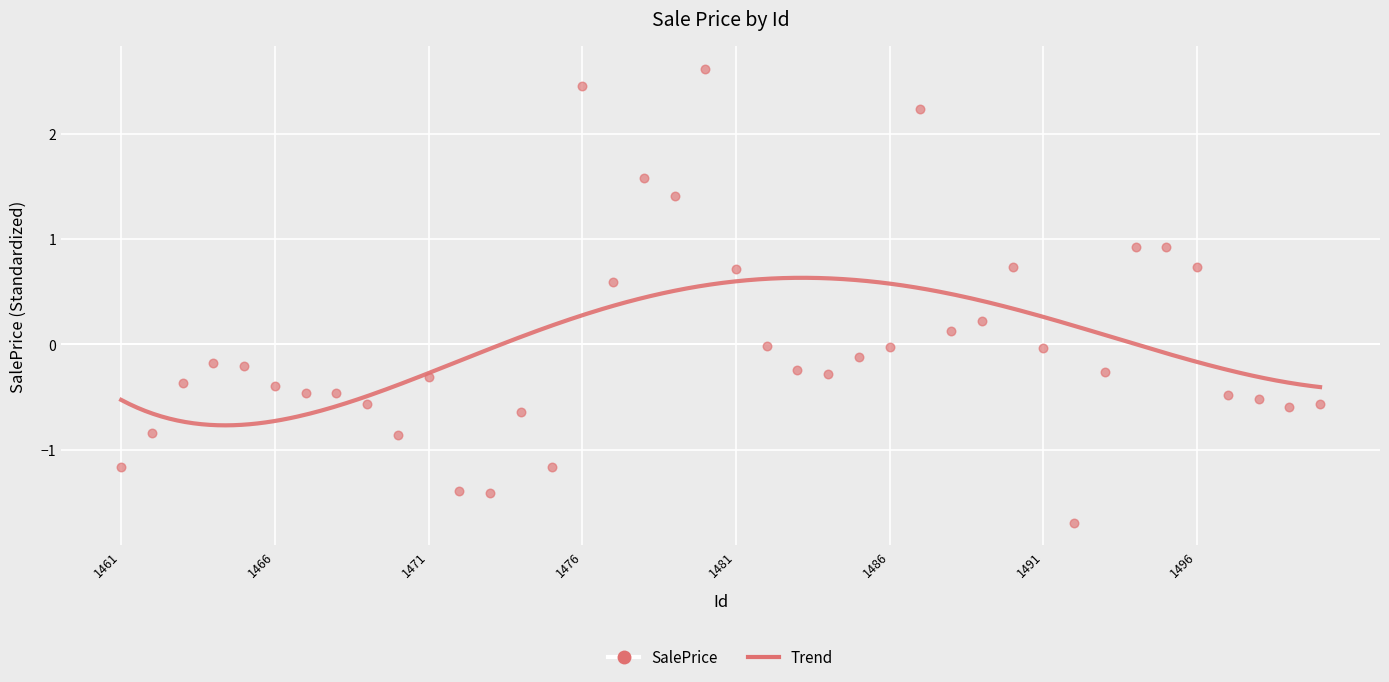

What is the range of Y values (max minus min)?

4.3